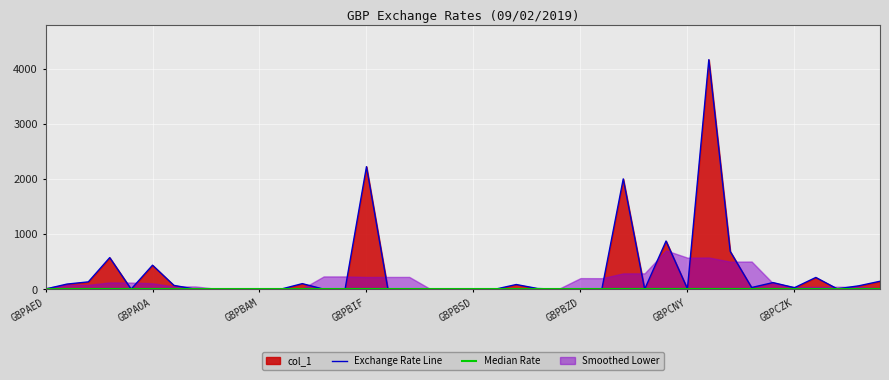

True or false: Exchange Rate Line and Median Rate intersect in this chart.

True